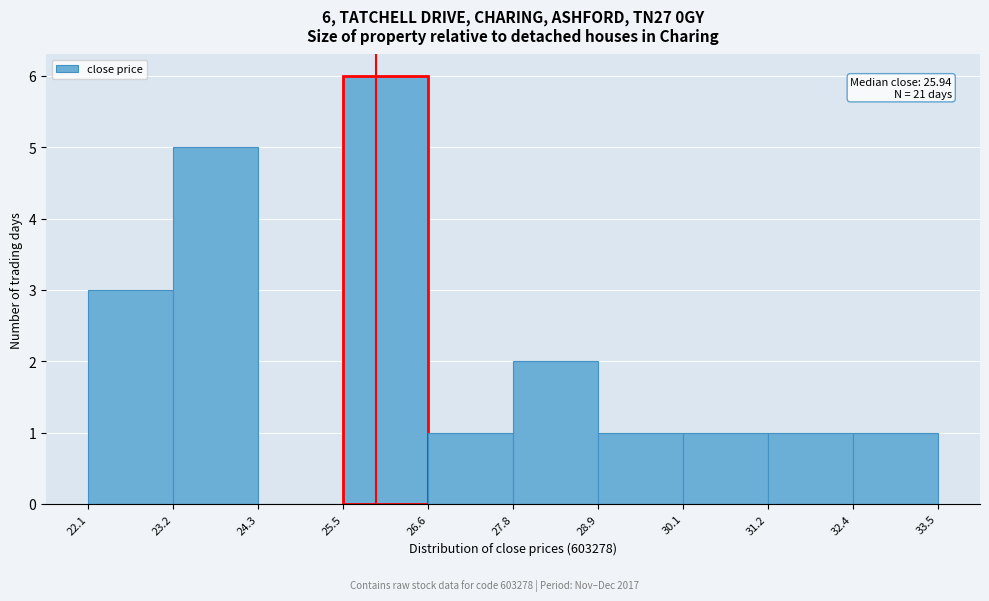

Over which range of the x-axis is the bar tallest?

25.5 to 26.6